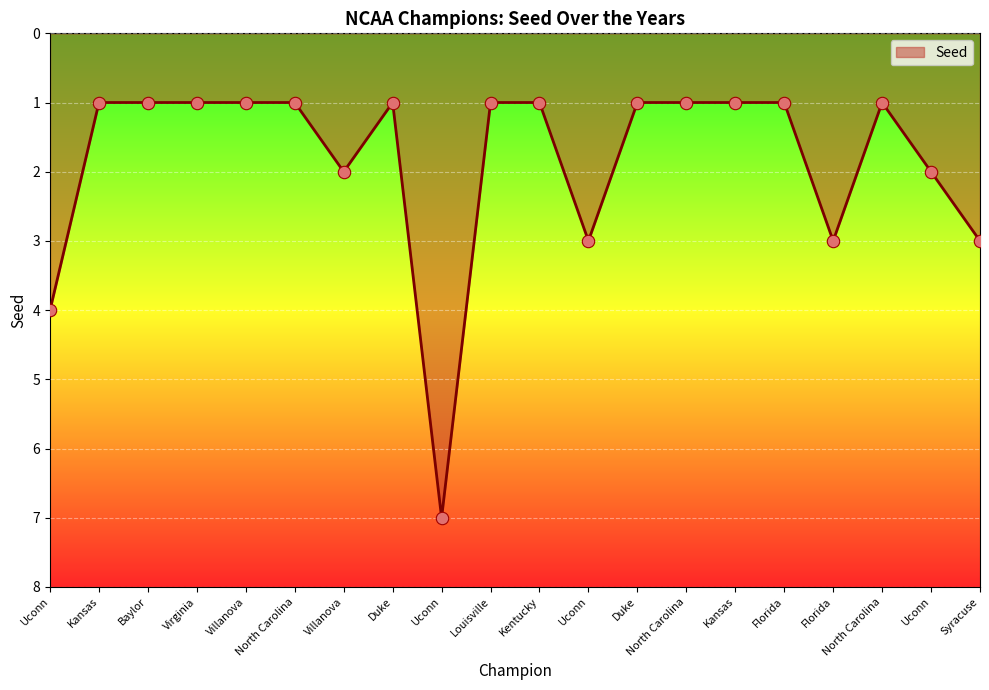

How many lines are shown in the chart?

1